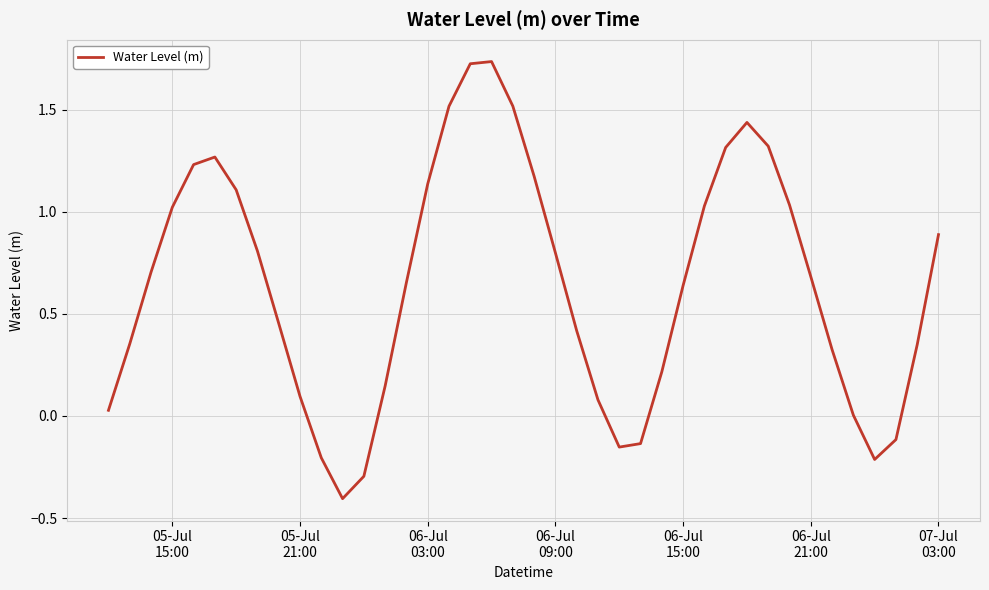

What is the smallest value displayed?

-0.4